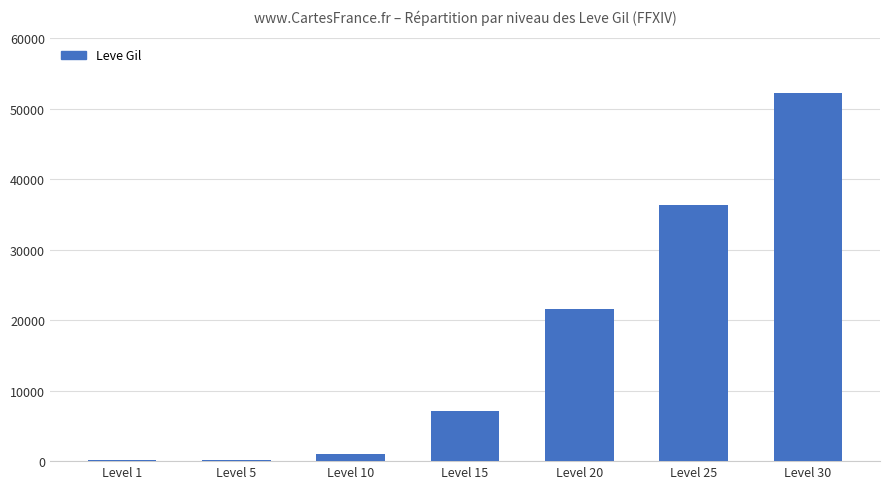

The value at Level 25 is 48821. True or false?

False